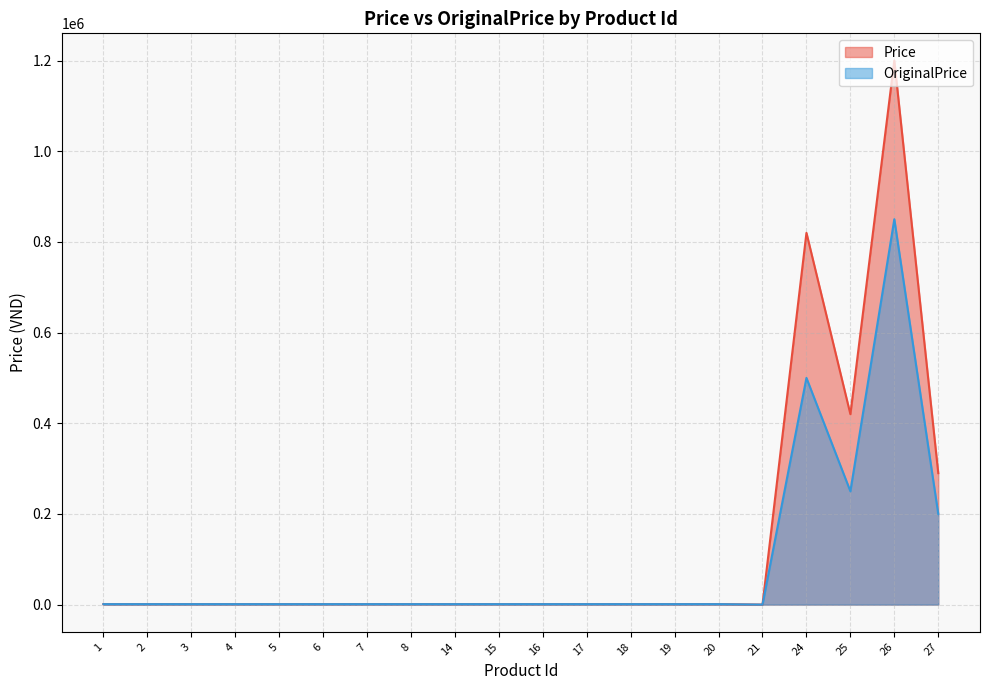

At which label does OriginalPrice first exceed 1000?

24